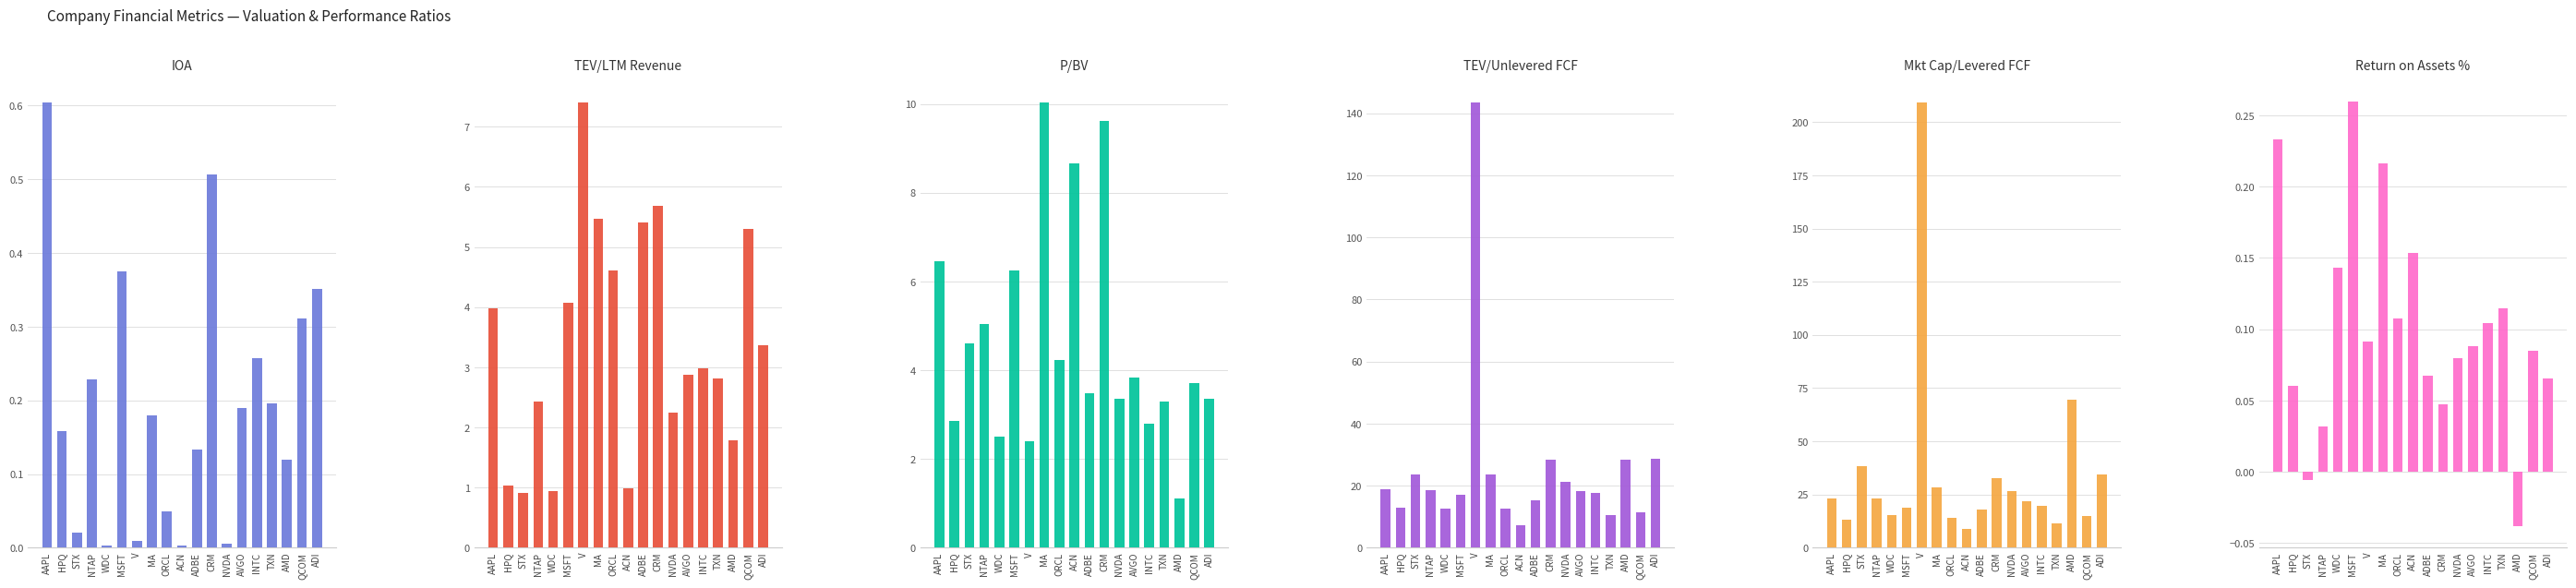

Reading left to right, extract all data points from this chart.

IOA: 0.6	0.2	0.0	0.2	0.0	0.4	0.0	0.2	0.0	0.0	0.1	0.5	0.0	0.2	0.3	0.2	0.1	0.3	0.4
TEV/LTM Total Revenue_Average: 4.0	1.0	0.9	2.4	0.9	4.1	7.4	5.5	4.6	1.0	5.4	5.7	2.2	2.9	3.0	2.8	1.8	5.3	3.4
P/BV: 6.5	2.9	4.6	5.0	2.5	6.2	2.4	10.0	4.2	8.7	3.5	9.6	3.3	3.8	2.8	3.3	1.1	3.7	3.4
TEV/LTM Unlevered FCF: 18.8	12.9	23.7	18.5	12.5	17.2	143.6	23.7	12.6	7.3	15.3	28.5	21.3	18.2	17.6	10.6	28.3	11.4	28.7
Market Cap/LTM Levered FCF: 23.1	13.3	38.4	23.0	15.5	19.0	209.4	28.2	14.0	8.7	17.8	32.7	26.4	21.7	19.6	11.6	69.7	14.8	34.6
Return on Assets %: 0.2	0.1	-0.0	0.0	0.1	0.3	0.1	0.2	0.1	0.2	0.1	0.0	0.1	0.1	0.1	0.1	-0.0	0.1	0.1